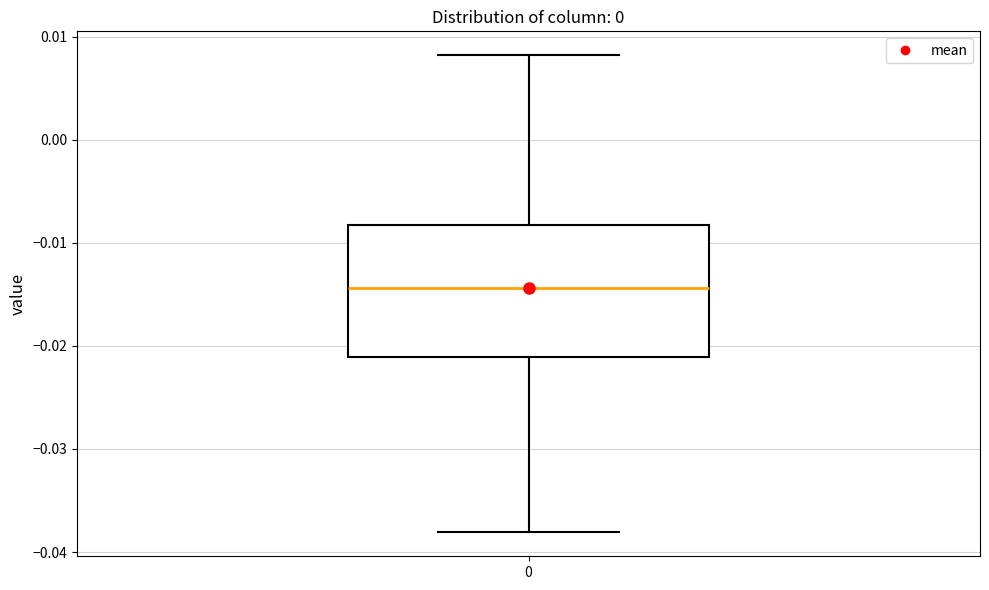

Where is the lower edge of the box at x = 0 on the y-axis? The values are not printed on the chart, so give them approximately, as read against the axis.

-0.021